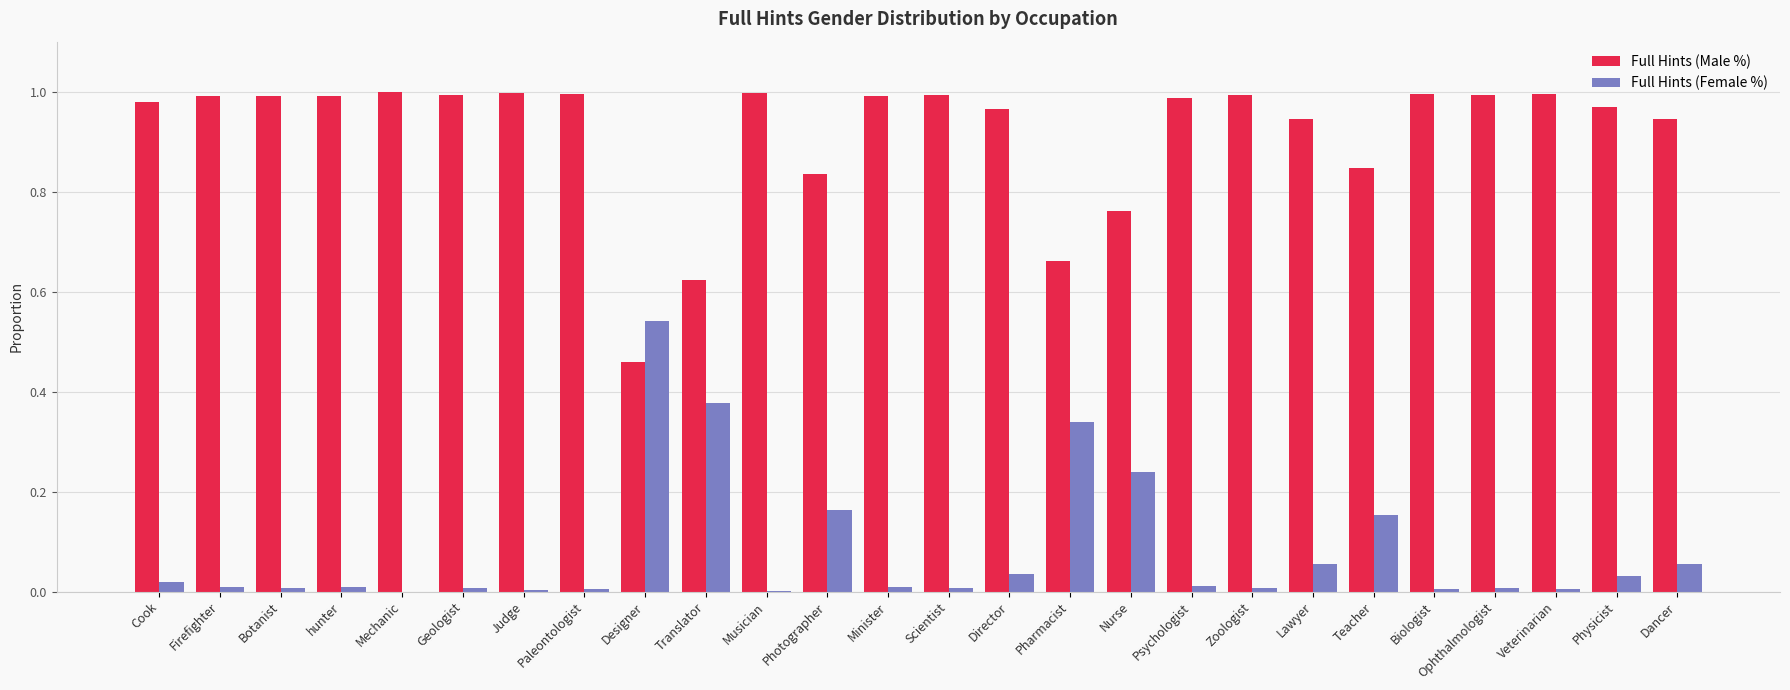

What is the sum of all Full Hints (Female %) values?

2.1